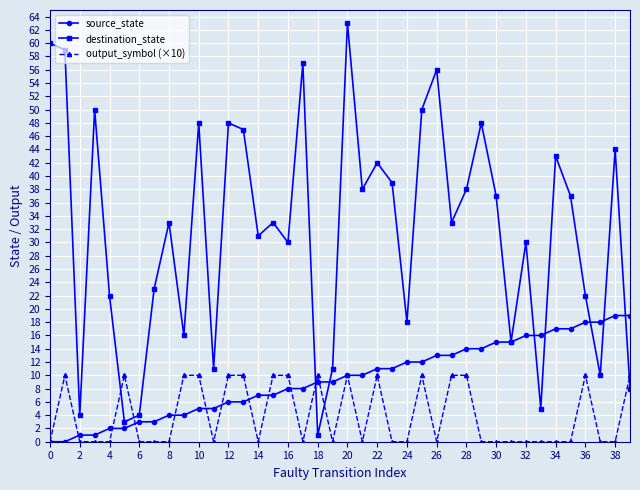

Reading right to left, transcribe all the data shown in this chart.

source_state: 19	19	18	18	17	17	16	16	15	15	14	14	13	13	12	12	11	11	10	10	9	9	8	8	7	7	6	6	5	5	4	4	3	3	2	2	1	1	0	0
destination_state: 8	44	10	22	37	43	5	30	15	37	48	38	33	56	50	18	39	42	38	63	11	1	57	30	33	31	47	48	11	48	16	33	23	4	3	22	50	4	59	60
output_symbol (×10): 10	0	0	10	0	0	0	0	0	0	0	10	10	0	10	0	0	10	0	10	0	10	0	10	10	0	10	10	0	10	10	0	0	0	10	0	0	0	10	0